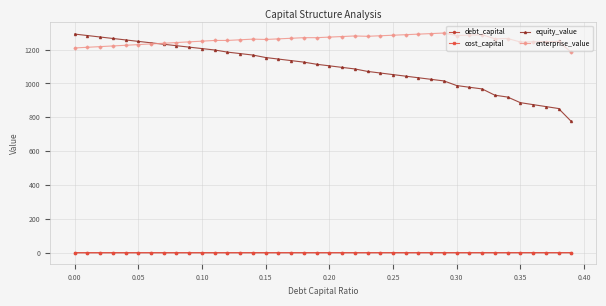

What is the greatest value displayed?

1297.6